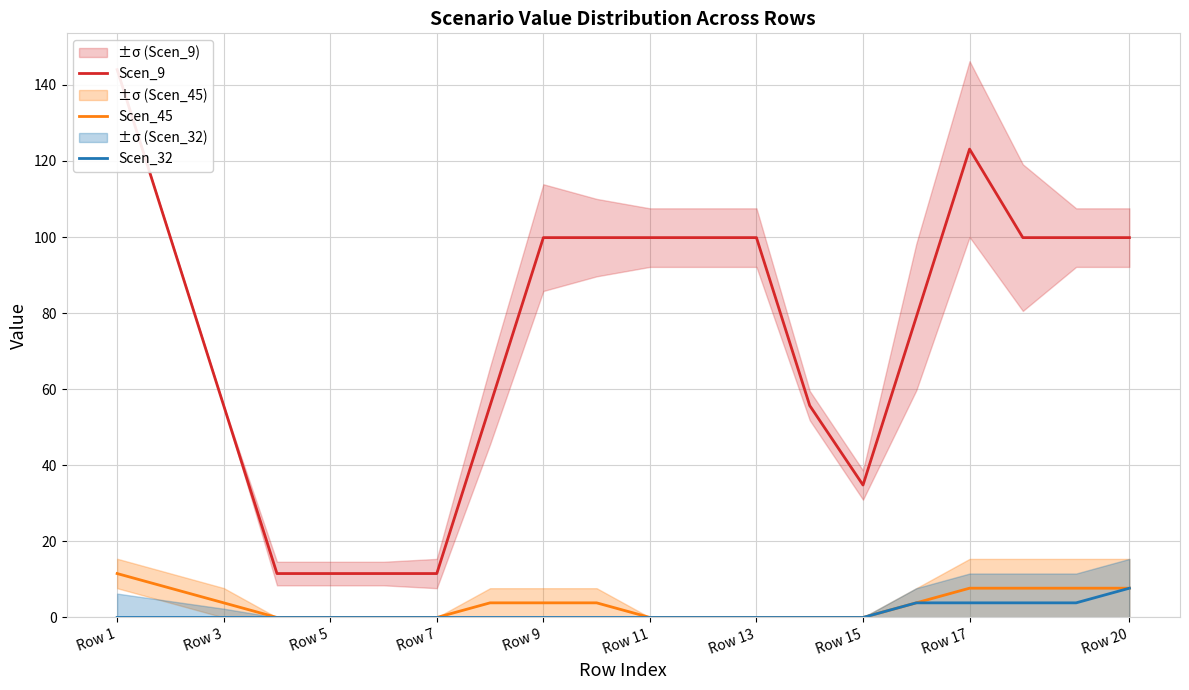

What is the value of the Scen_32 point at the 17th from the left?

3.9